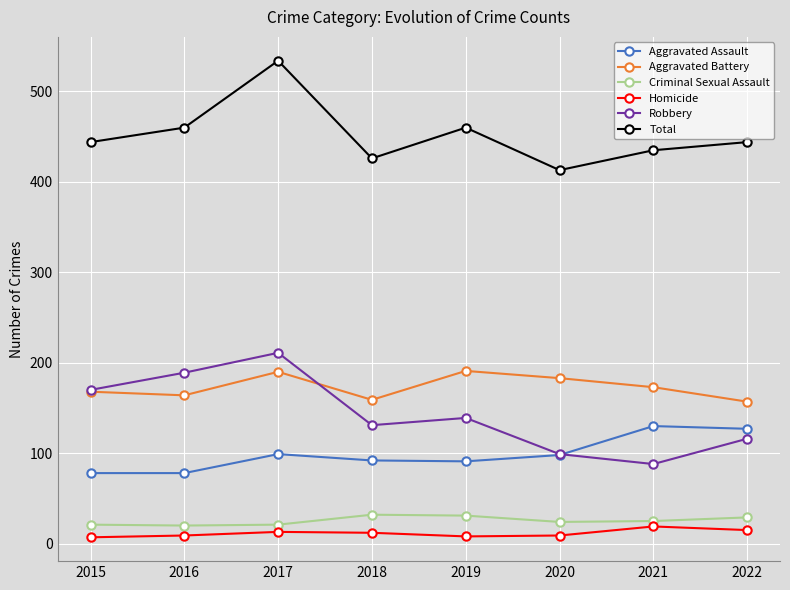

Which series changed the most between 2015 and 2017?

Total